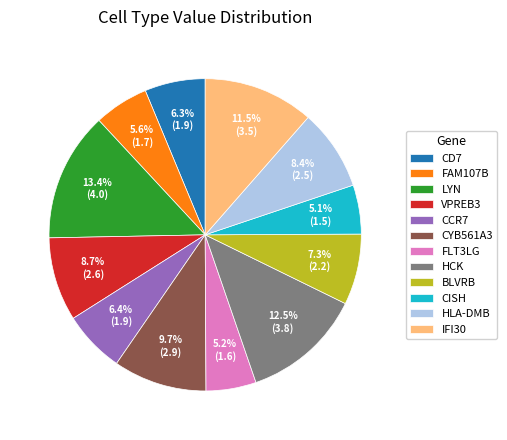

Count the number of slices in the pie.

12